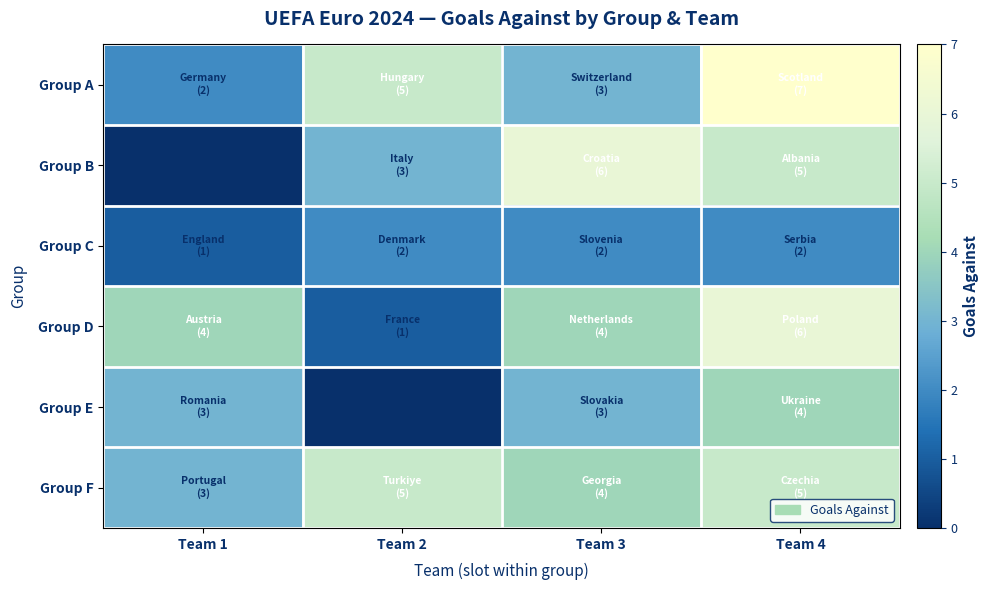

At which category is the sum across all series the highest?

Team 4